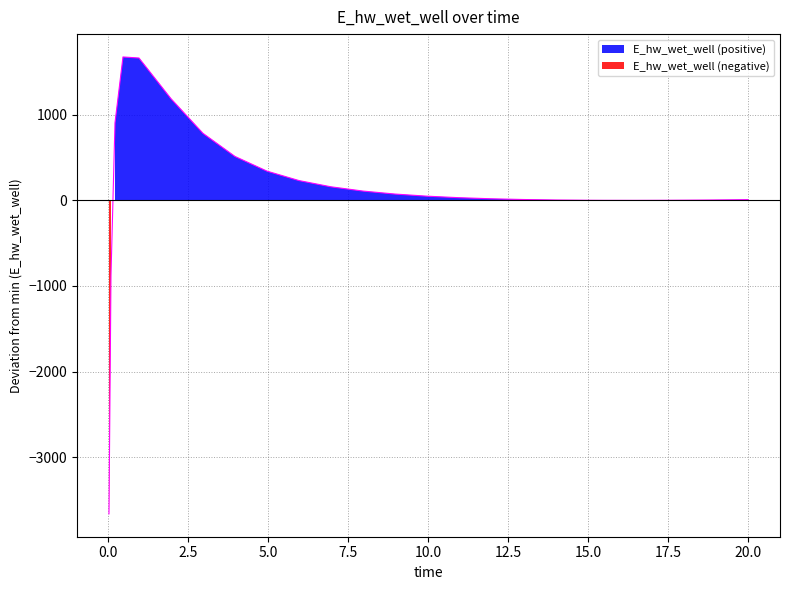

Does the chart display data point markers on the line(s)?

No